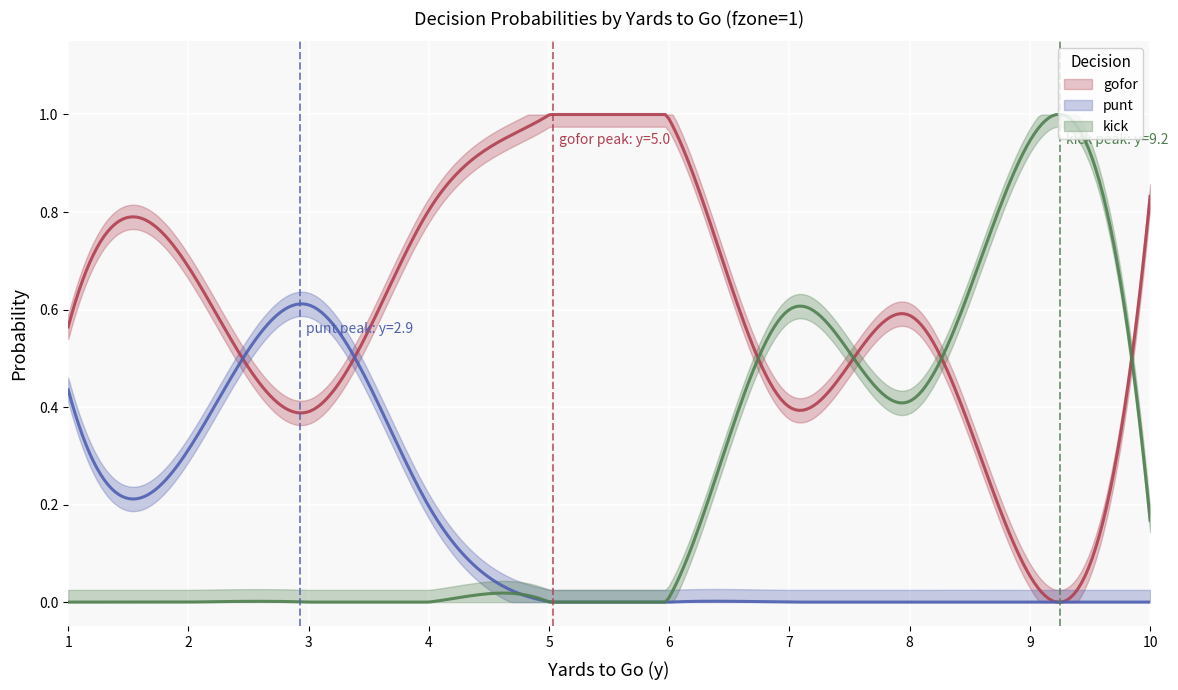

At how many categories does at least one series exceed 0?

10